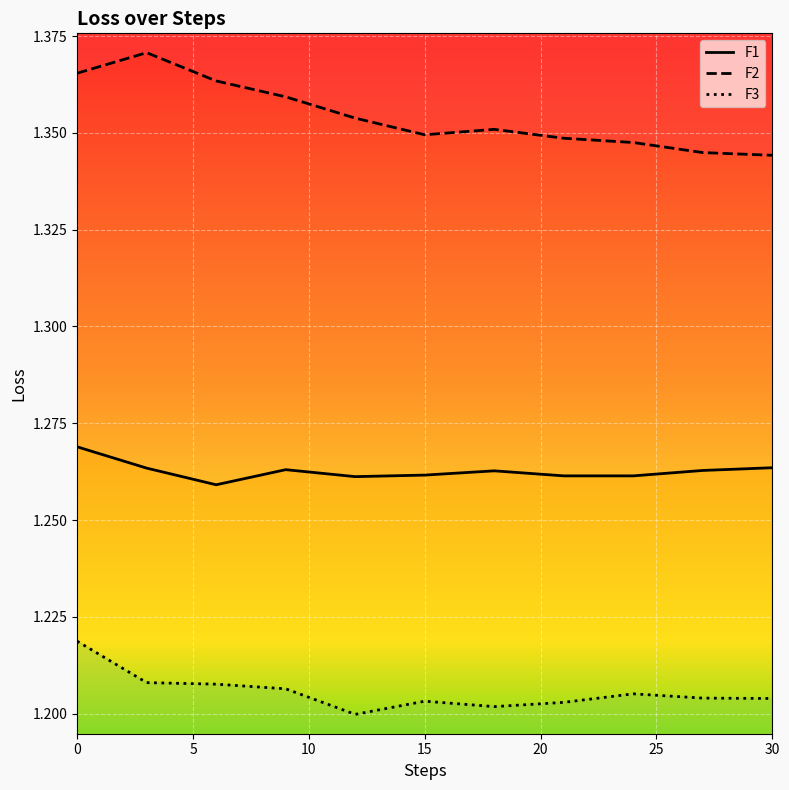

True or false: F3_line has a value of 0.8 at 15.

False